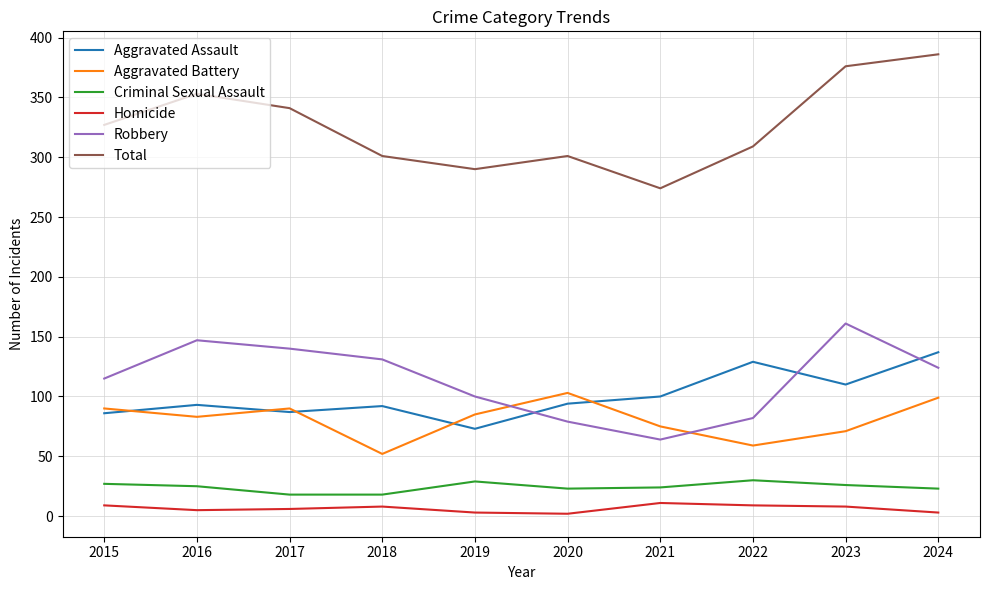

True or false: Robbery and Criminal Sexual Assault intersect in this chart.

False